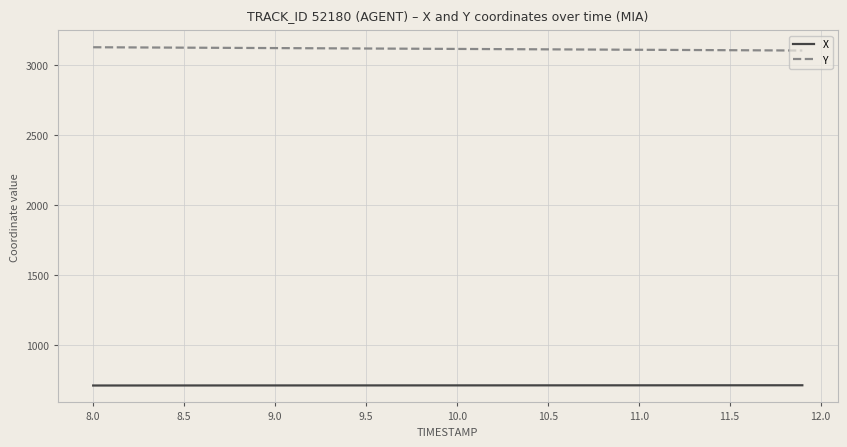

True or false: Y and X cross at least once.

False